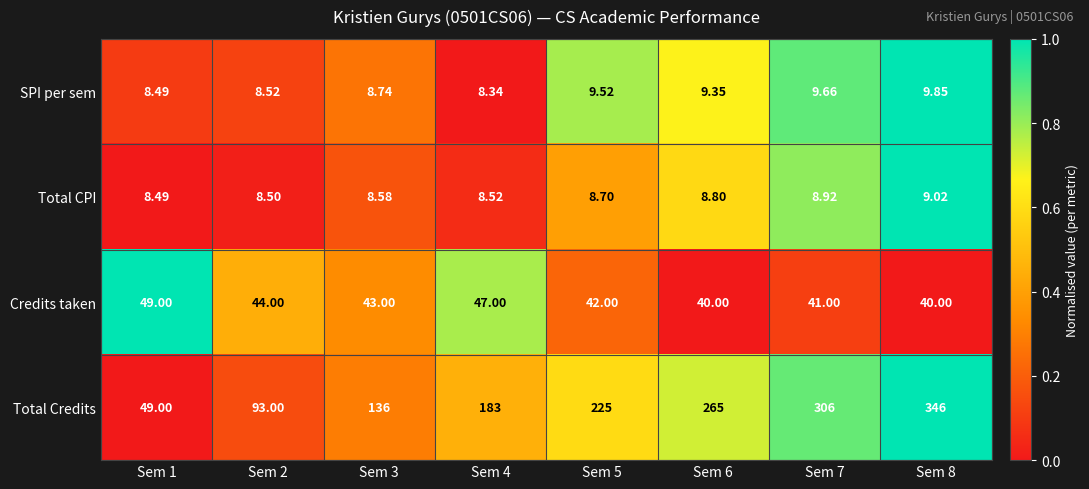

At Sem 2, list the series in order from smallest to largest.

Total CPI, SPI per sem, Credits taken, Total Credits